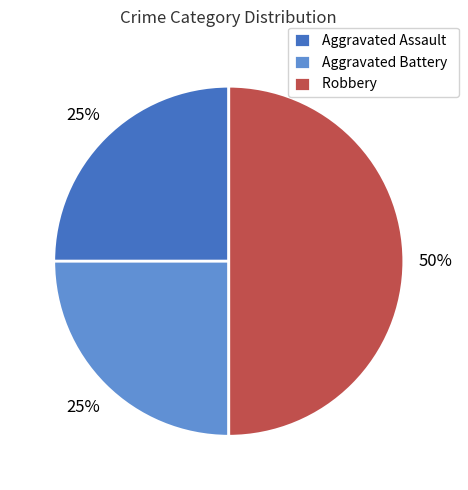

What is the ratio of the value at Robbery to the value at Aggravated Assault?

2.0